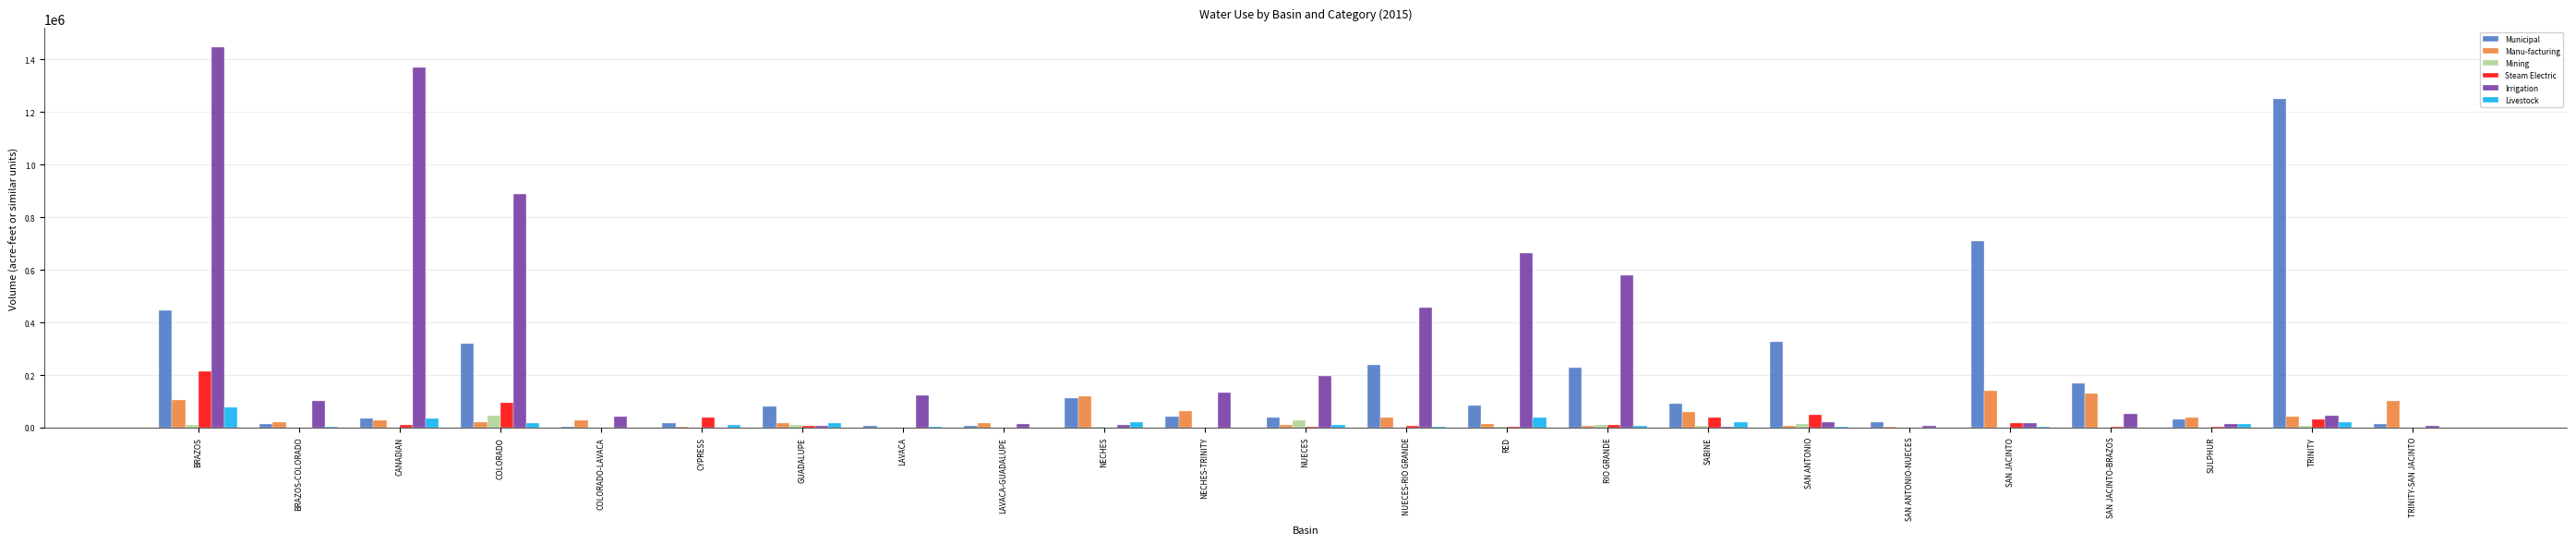

The Steam Electric series shows 0 at LAVACA-GUADALUPE. True or false?

True